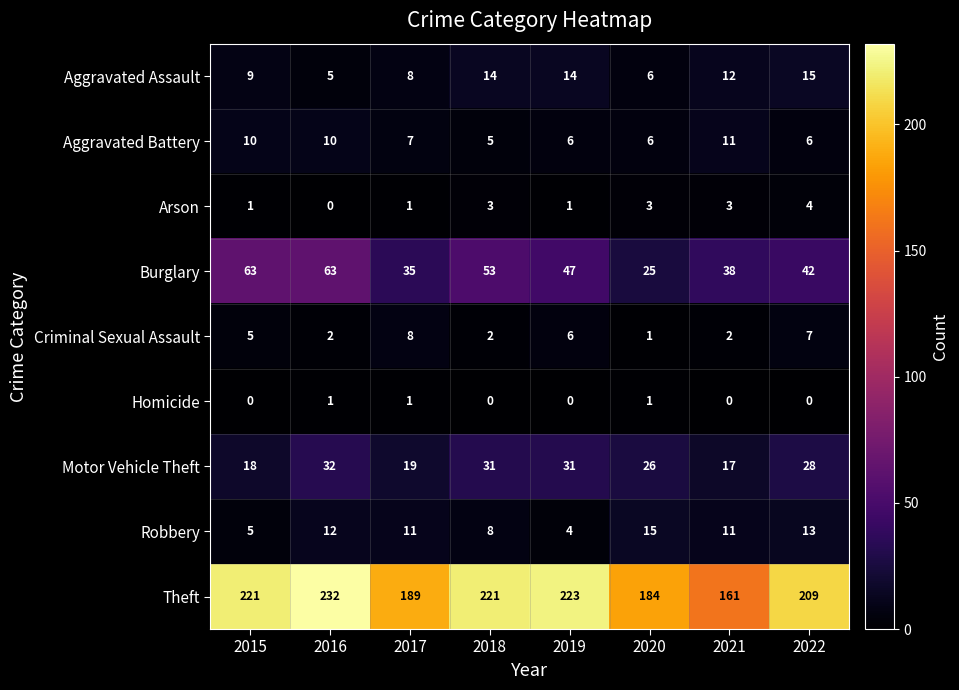

Count the Criminal Sexual Assault values in the range 2 to 7.

6